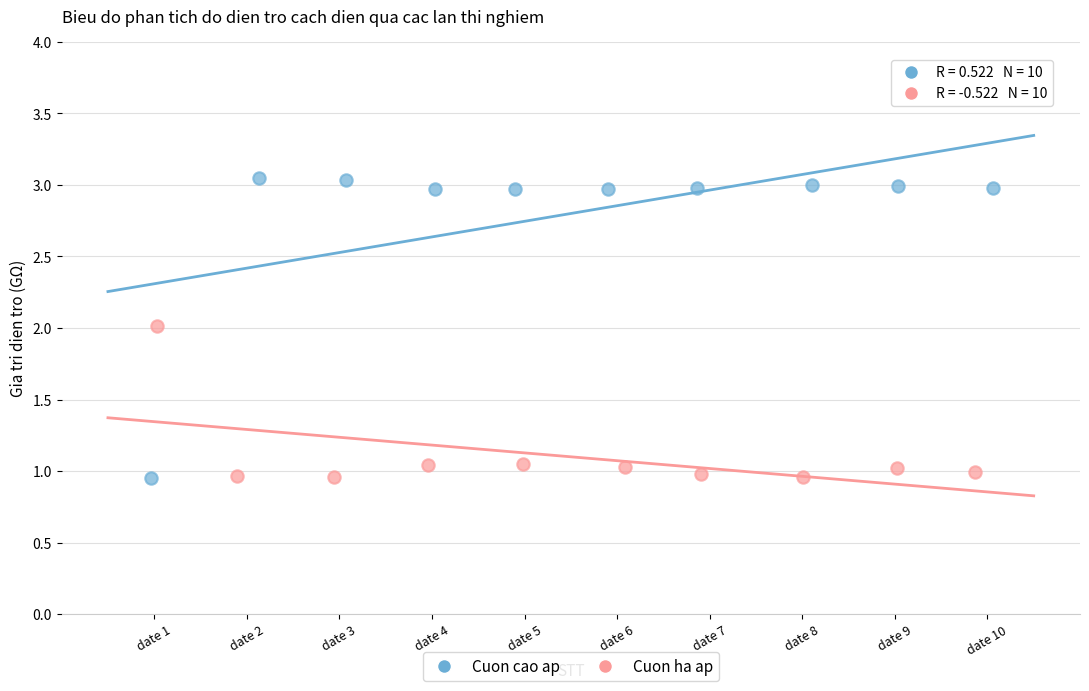

Which series contains the highest Y value?

Cuon cao ap